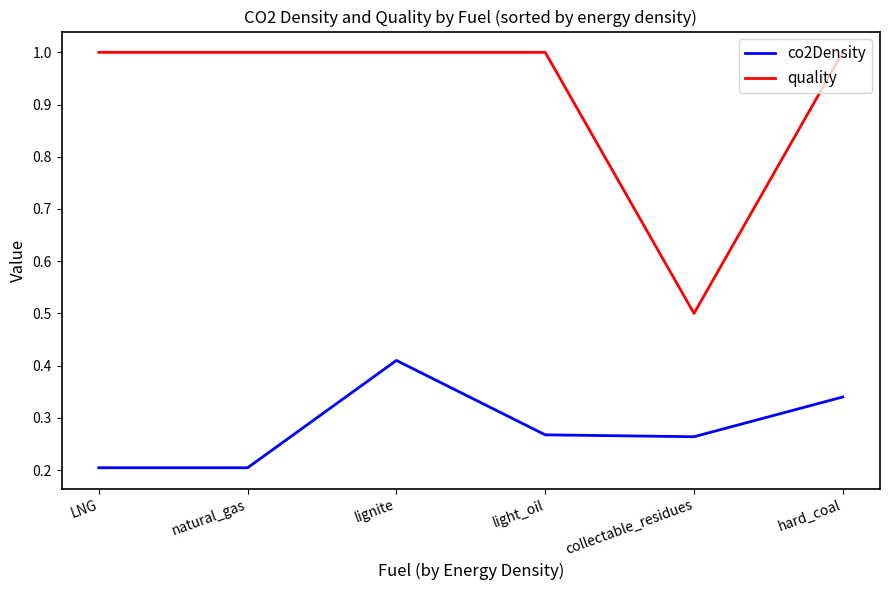

Is it true that quality equals 0.5 at collectable_residues?

True